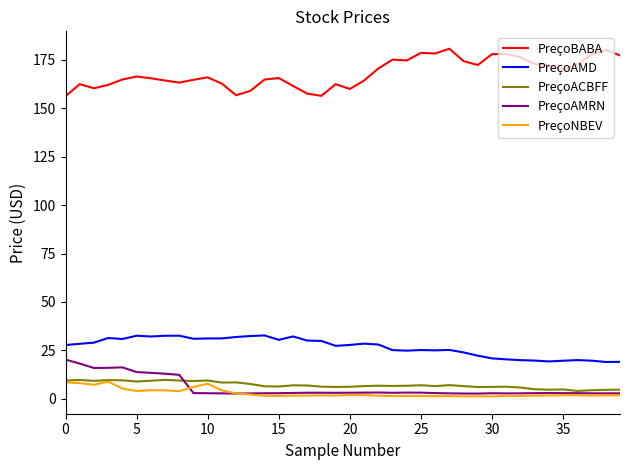

What is the greatest value displayed?

180.7